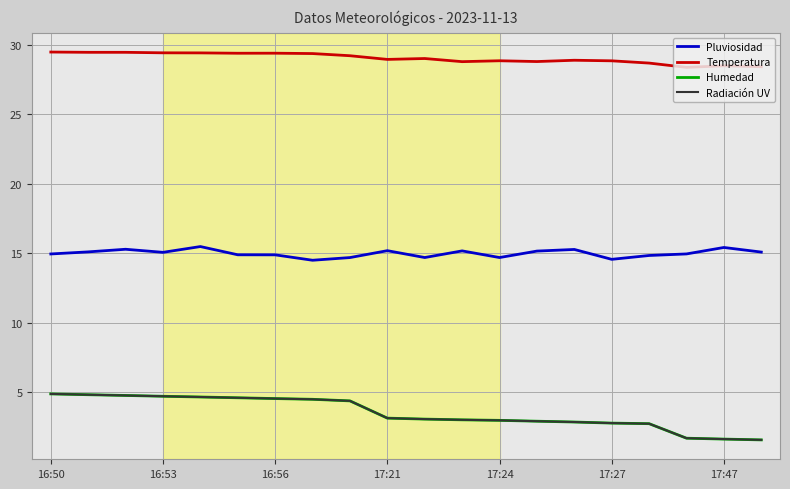

How many lines are shown in the chart?

4